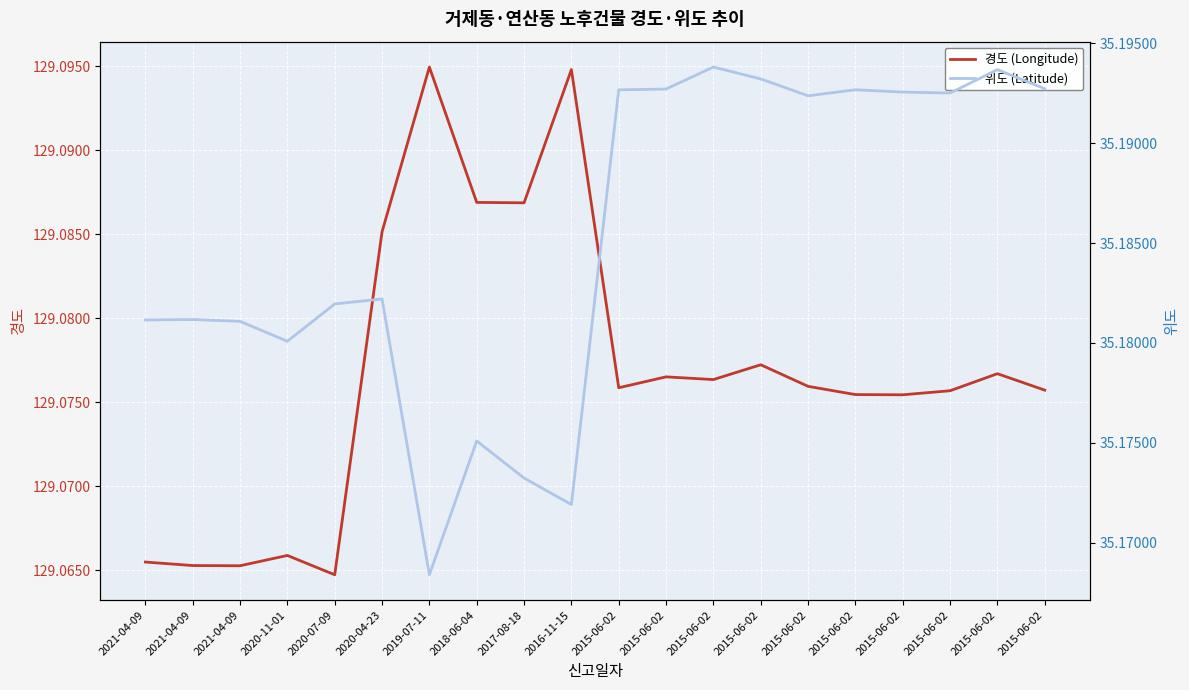

What is the difference between the highest and lowest values at 2021-04-09?

93.9